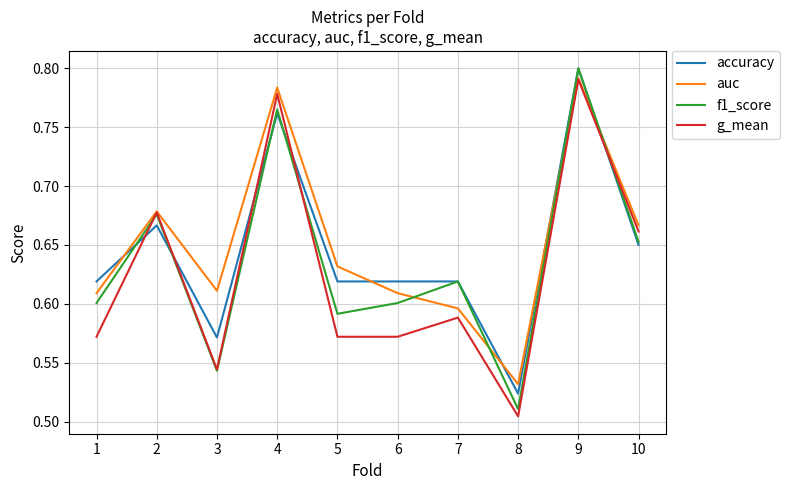

The value of g_mean at 7 is 0.6. True or false?

True